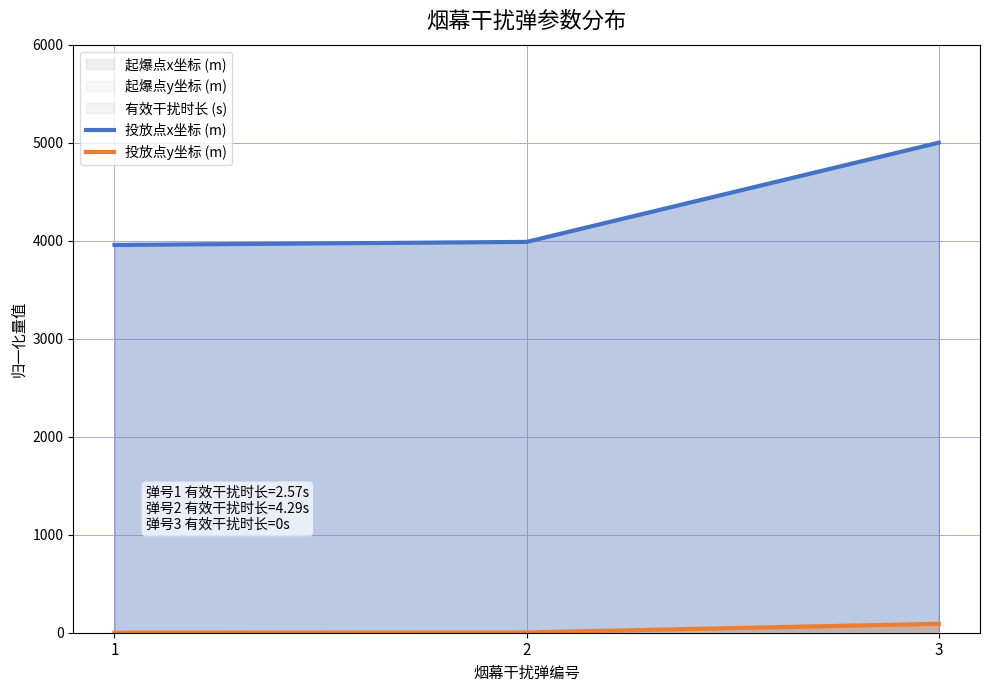

Reading left to right, extract all data points from this chart.

投放点x坐标 (m): 1=3956.6	2=3987.5	3=5000.0
投放点y坐标 (m): 1=0.0	2=2.7	3=91.2